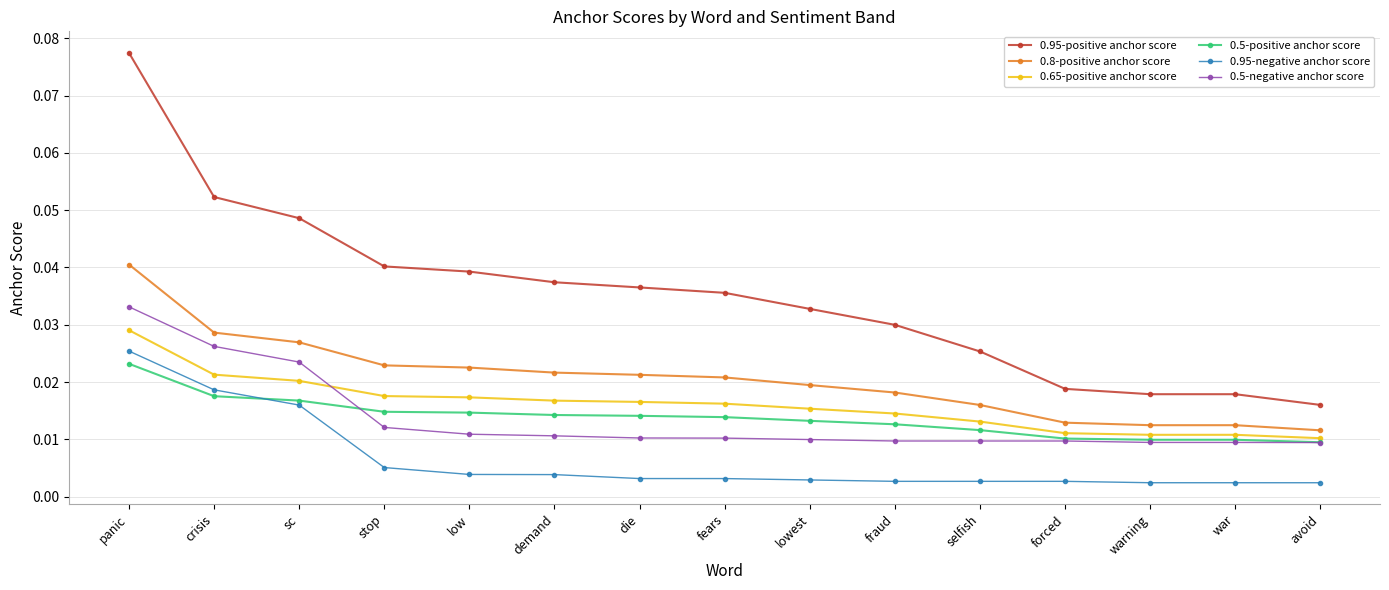

How many series are shown in this chart?

6